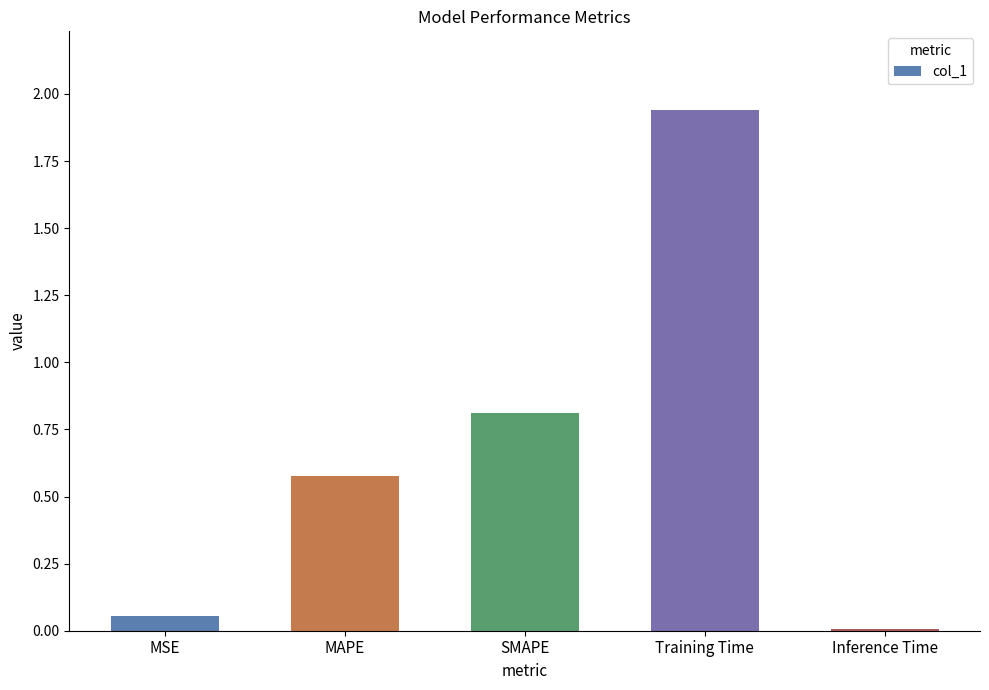

The chart shows a value of 0.8 at SMAPE. True or false?

True